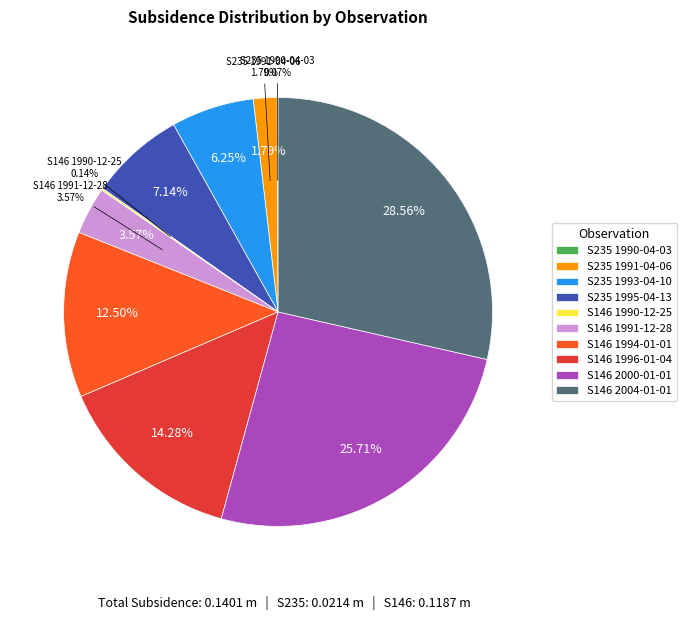

To the nearest percent, what is the average slice percentage?

10%